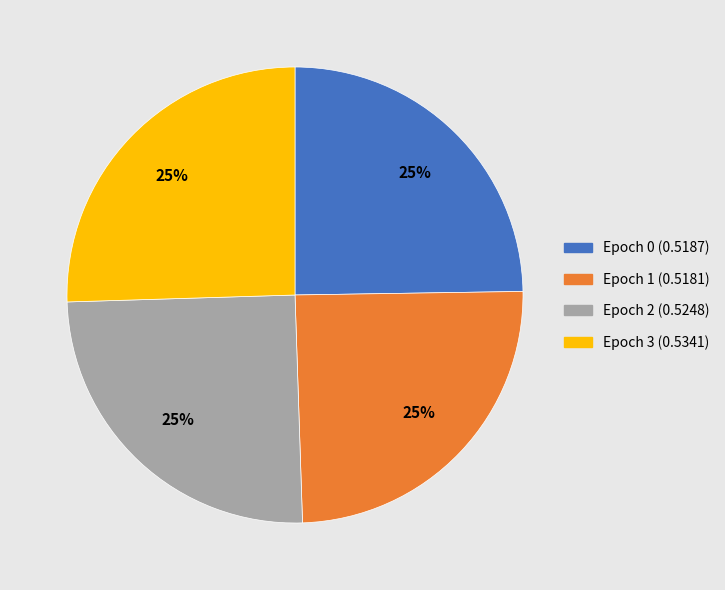

The Epoch 0 slice represents 37% of the pie. True or false?

False